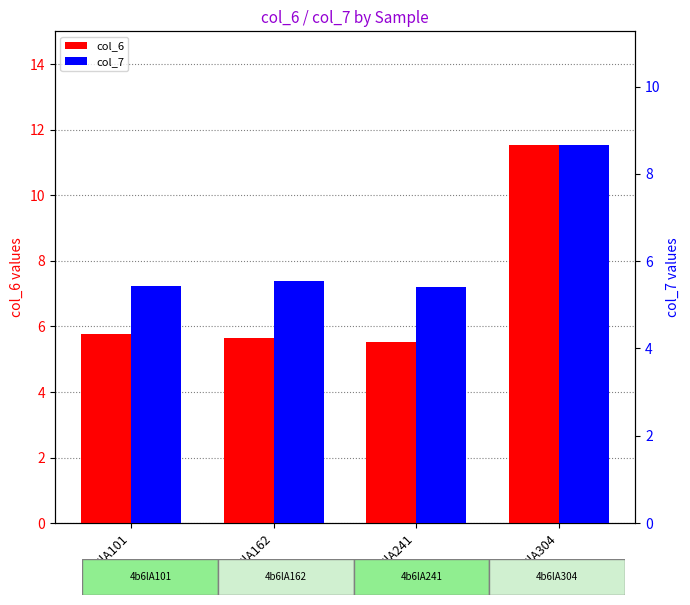

At which label is col_7 closest to 7?

4b6lA162